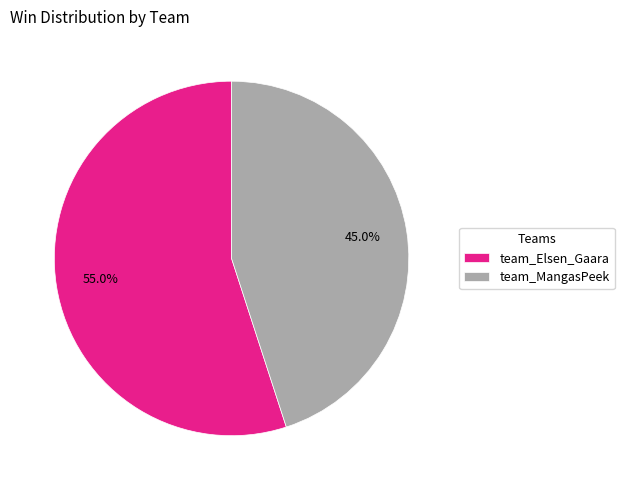

Which slice is the largest?

team_Elsen_Gaara